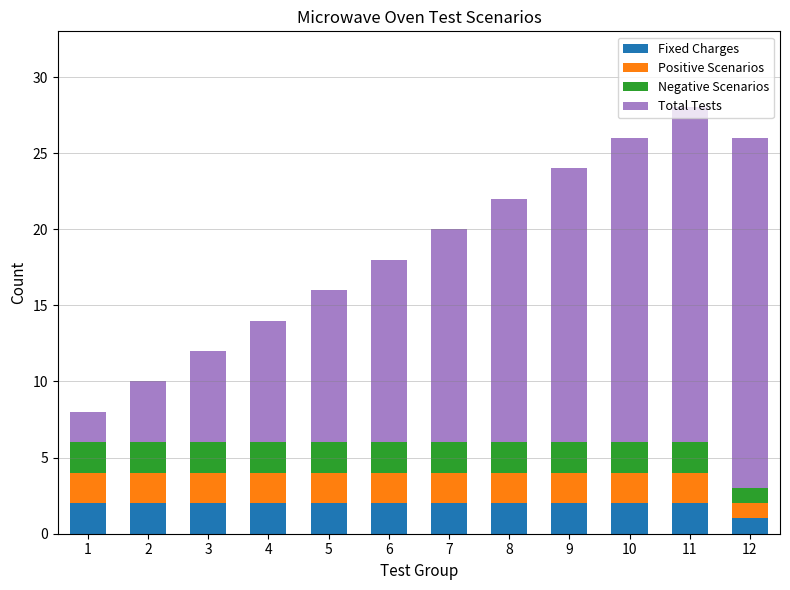

The Fixed Charges series shows 2 at 6. True or false?

True